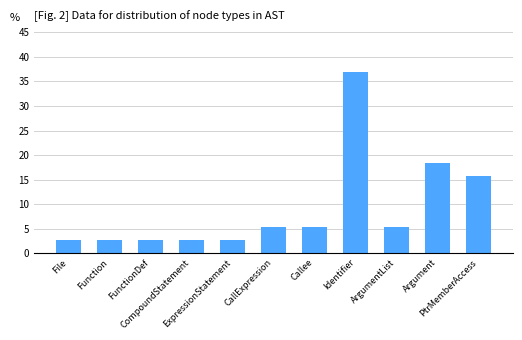

Is it true that the value at Callee is 5.3?

True